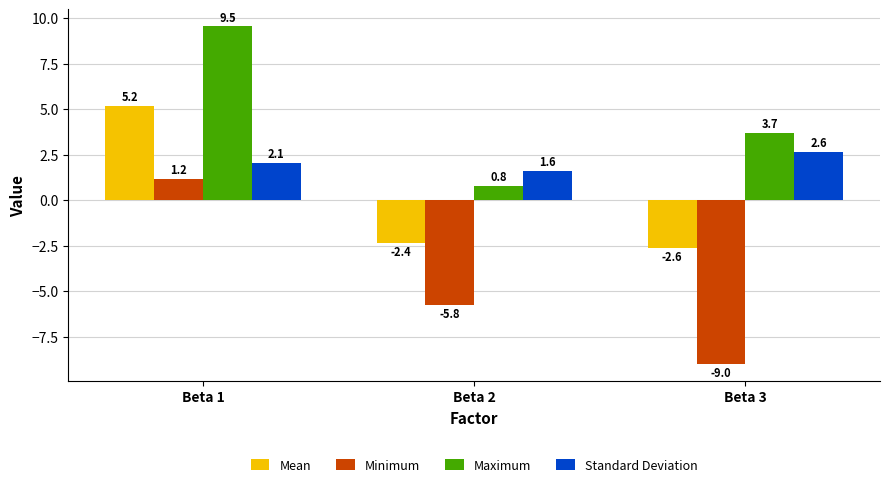

List the series in order of their peak value, highest first.

Maximum, Mean, Standard Deviation, Minimum